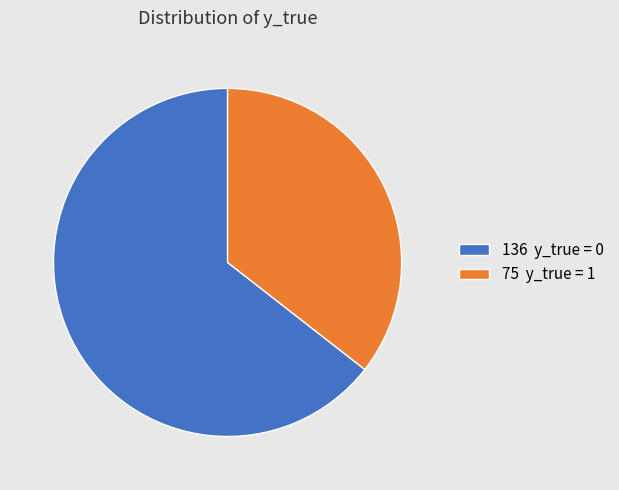

Rank the categories by value from highest to lowest.

136 y_true = 0, 75 y_true = 1